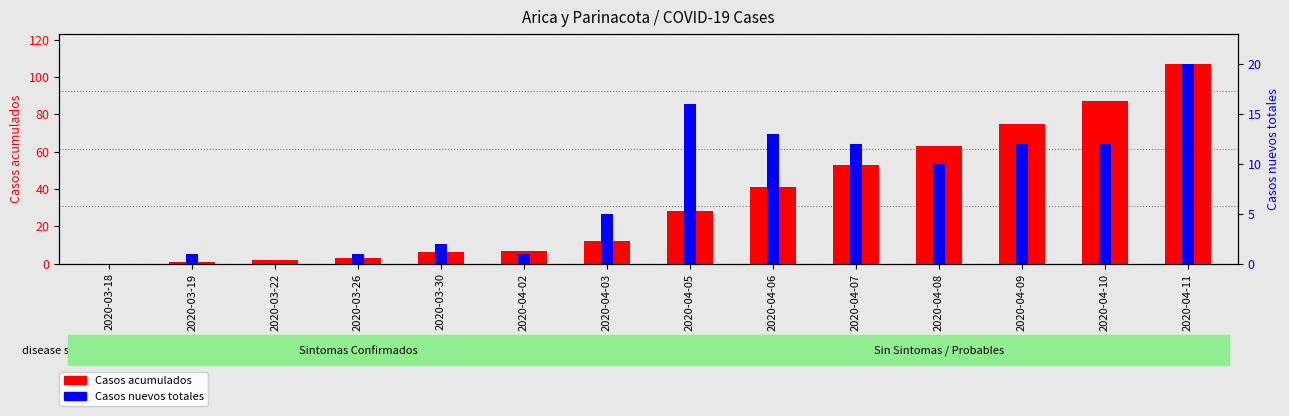

List the series in order of their overall mean, lowest first.

Casos nuevos totales, Casos acumulados